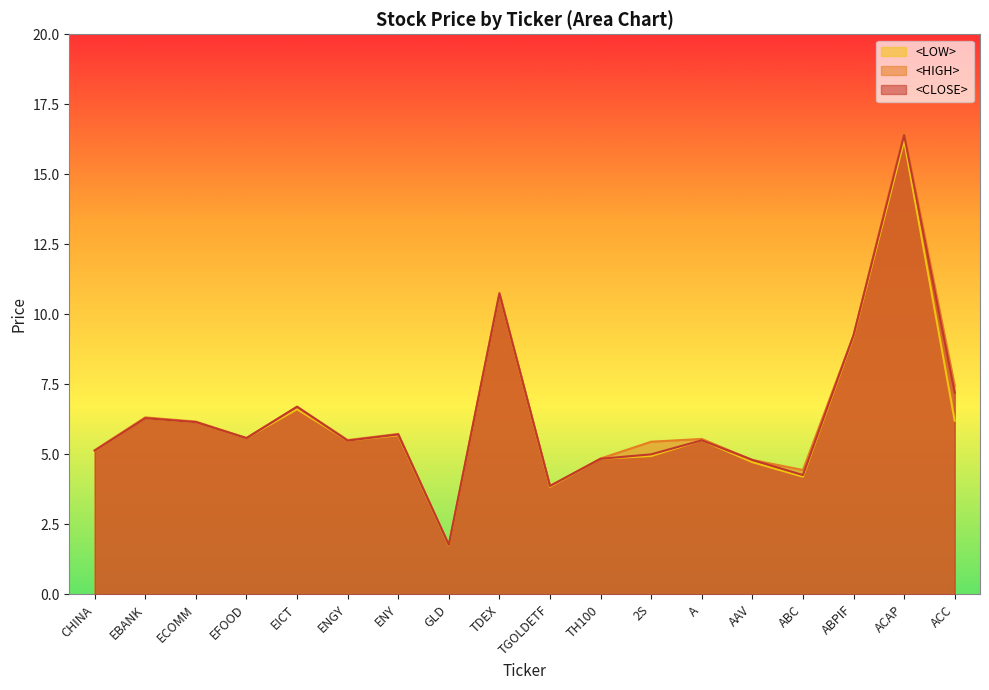

What is the value of the <CLOSE> point at the 4th from the left?

5.6